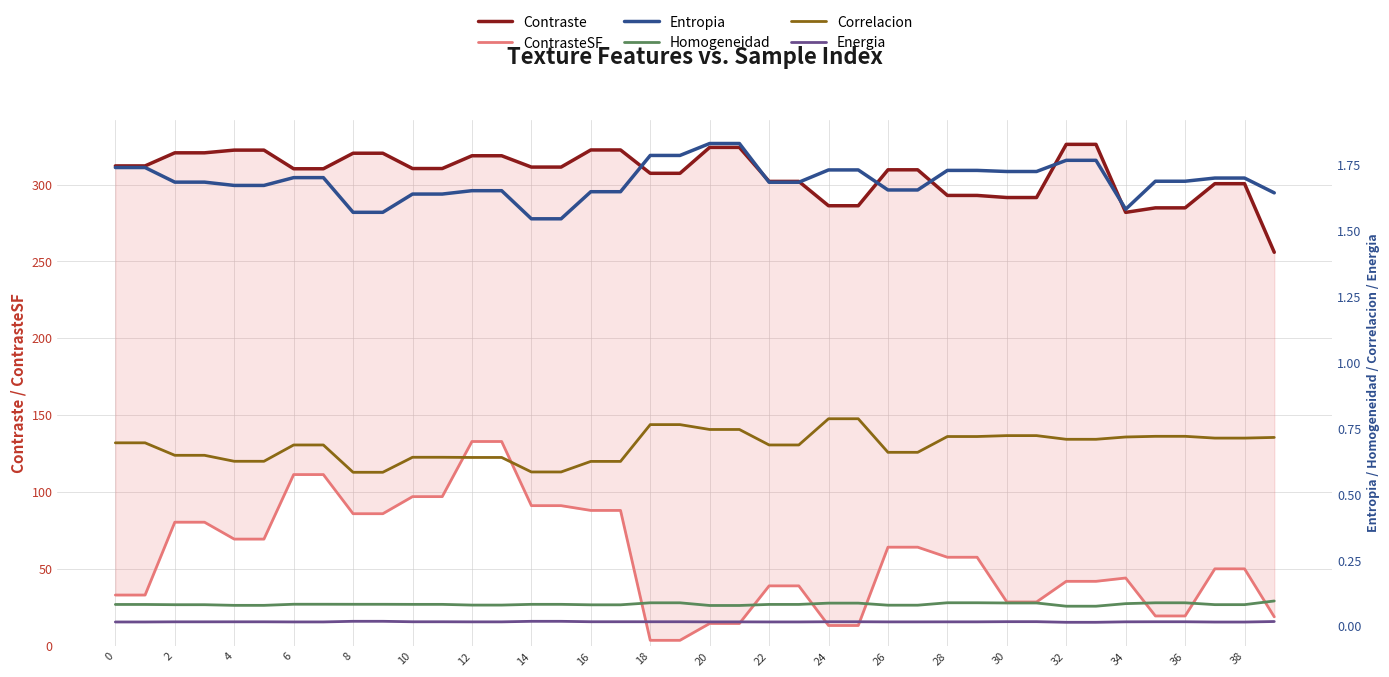

True or false: Correlacion and Entropia cross at least once.

False